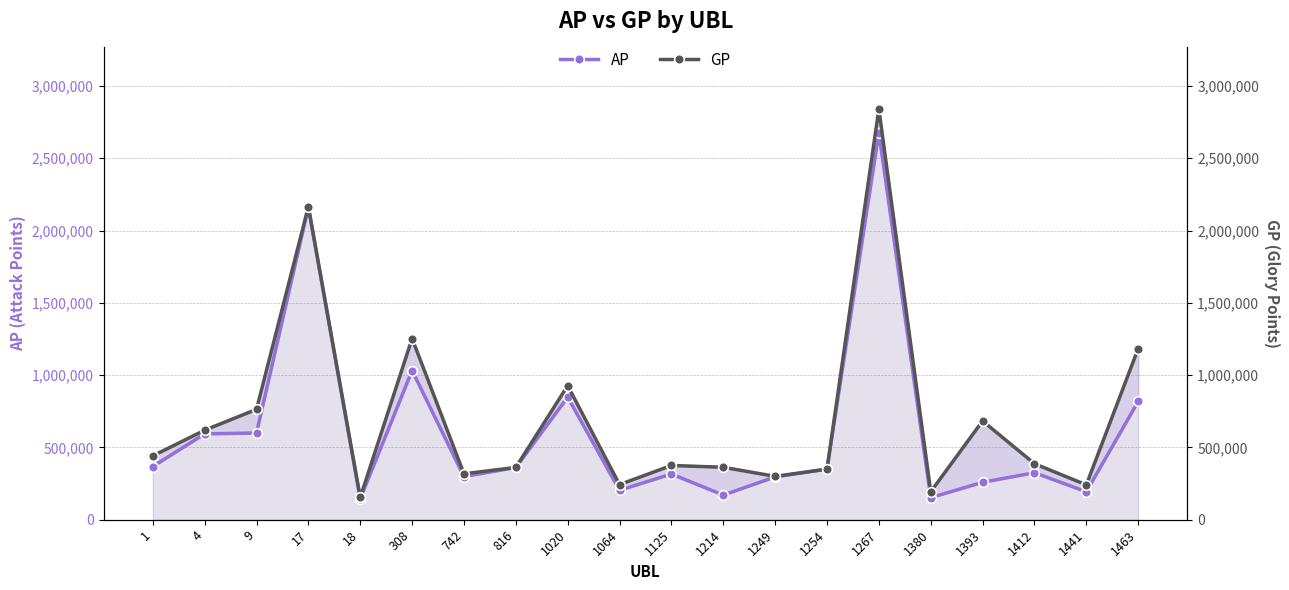

The GP series shows 1193490 at 17. True or false?

False